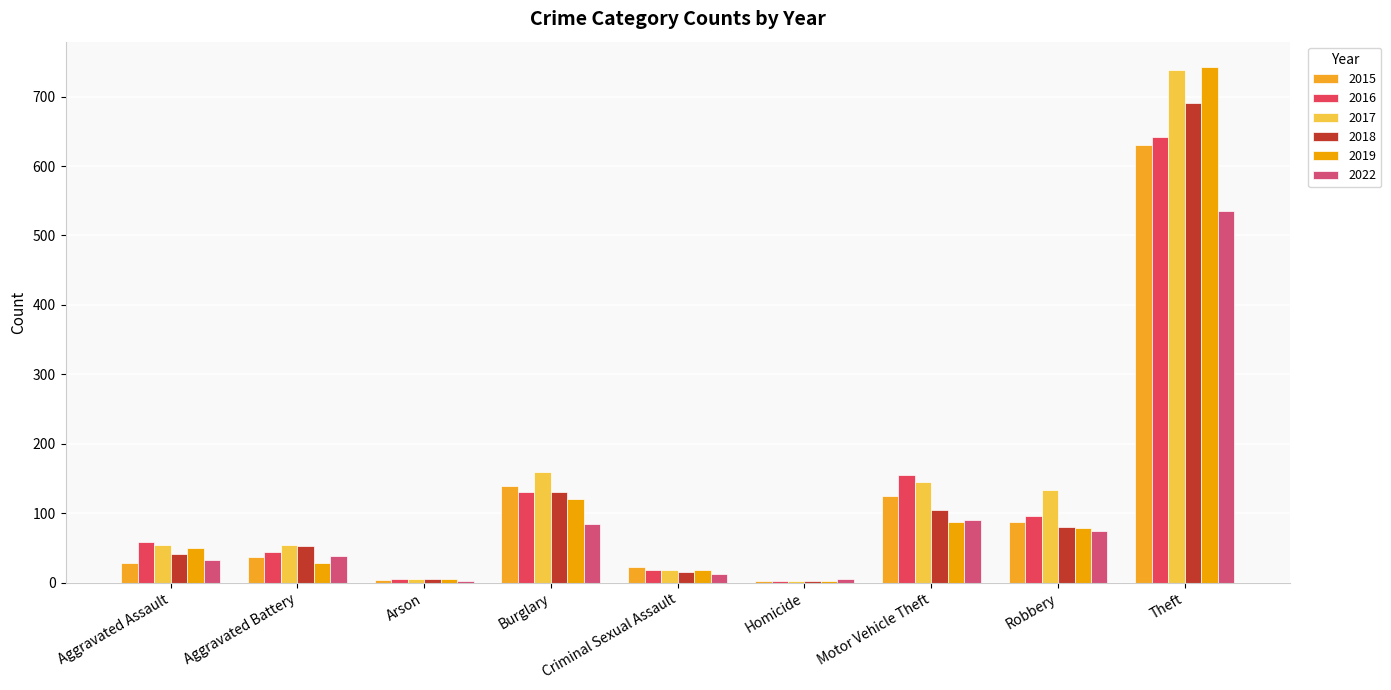

Reading left to right, list all the values displayed in this chart.

2015: Aggravated Assault=28	Aggravated Battery=37	Arson=4	Burglary=139	Criminal Sexual Assault=22	Homicide=3	Motor Vehicle Theft=125	Robbery=88	Theft=630
2016: Aggravated Assault=59	Aggravated Battery=44	Arson=6	Burglary=130	Criminal Sexual Assault=18	Homicide=2	Motor Vehicle Theft=155	Robbery=96	Theft=642
2017: Aggravated Assault=55	Aggravated Battery=54	Arson=5	Burglary=160	Criminal Sexual Assault=18	Homicide=3	Motor Vehicle Theft=145	Robbery=134	Theft=738
2018: Aggravated Assault=41	Aggravated Battery=53	Arson=5	Burglary=131	Criminal Sexual Assault=15	Homicide=3	Motor Vehicle Theft=104	Robbery=80	Theft=691
2019: Aggravated Assault=50	Aggravated Battery=29	Arson=5	Burglary=120	Criminal Sexual Assault=19	Homicide=3	Motor Vehicle Theft=87	Robbery=79	Theft=742
2022: Aggravated Assault=32	Aggravated Battery=39	Arson=3	Burglary=84	Criminal Sexual Assault=12	Homicide=5	Motor Vehicle Theft=90	Robbery=74	Theft=535